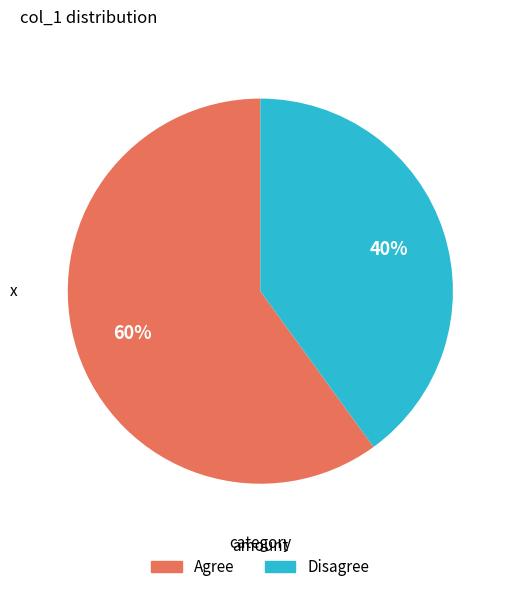

Which slice represents more than half of the pie?

Agree